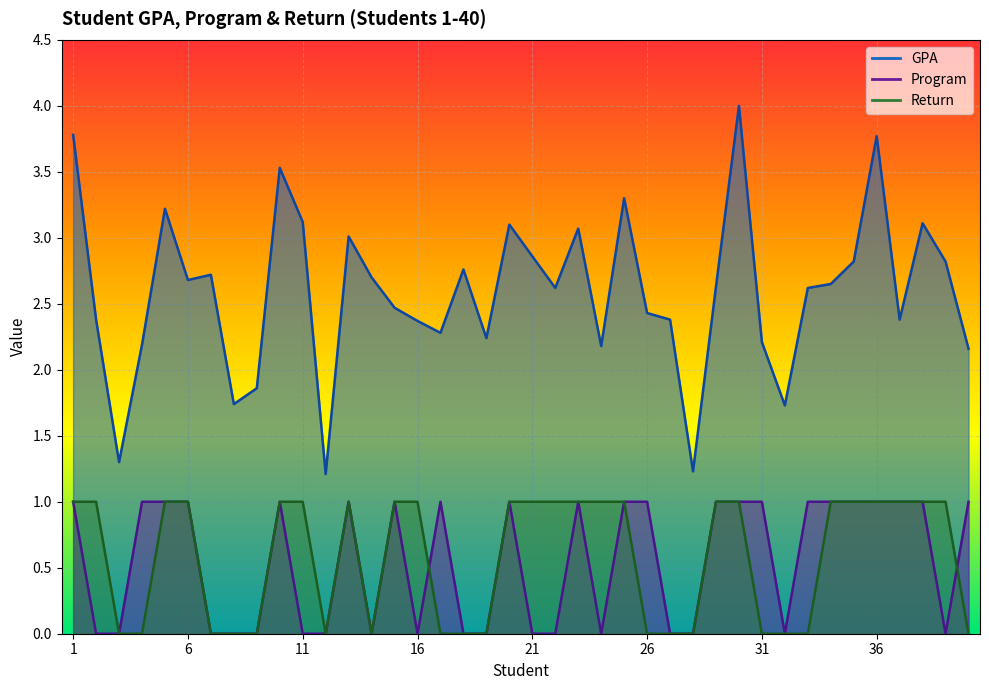

What is the value of the GPA point at the 13th from the left?

3.0